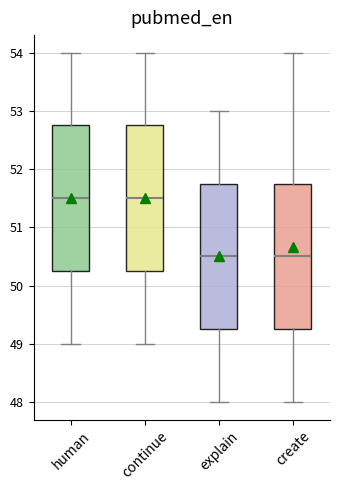

Where is the upper edge of the box for human on the y-axis? The values are not printed on the chart, so give them approximately, as read against the axis.

52.8